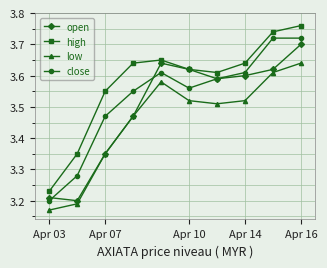

How many high values are between 3 and 4?

10